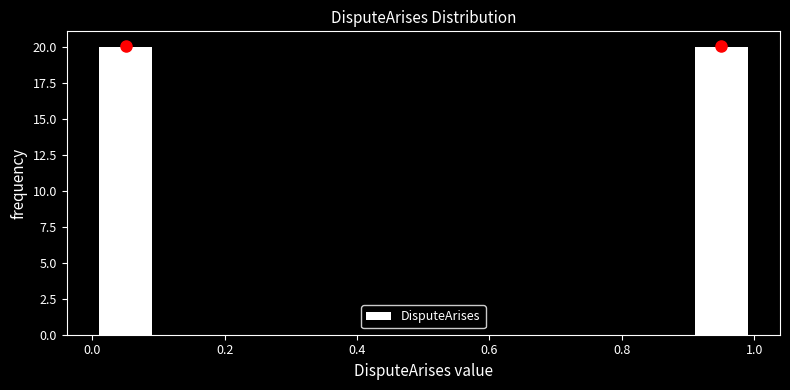

Reading left to right, transcribe this chart: for each bar, give the range it covers on the x-axis and its height. The values are not printed on the chart, so give them approximately, as read against the axis.

0.0 to 0.1: 20
0.1 to 0.2: 0
0.2 to 0.3: 0
0.3 to 0.4: 0
0.4 to 0.5: 0
0.5 to 0.6: 0
0.6 to 0.7: 0
0.7 to 0.8: 0
0.8 to 0.9: 0
0.9 to 1.0: 20